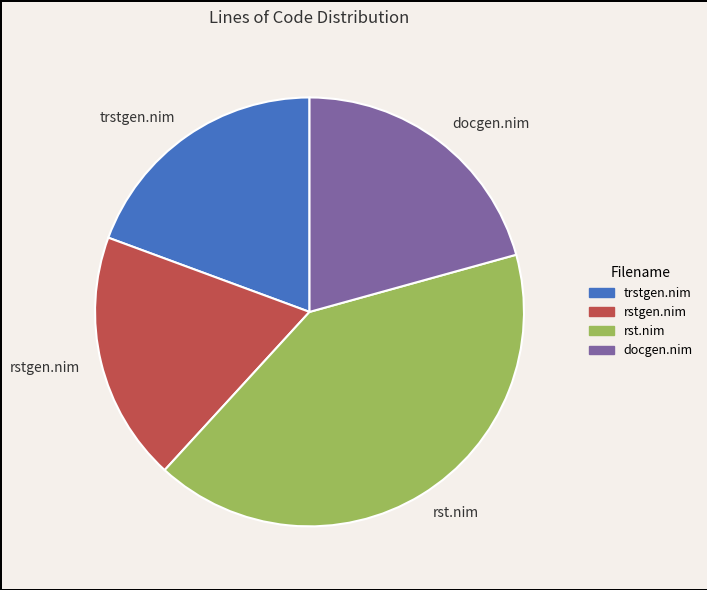

How many segments does this pie chart have?

4